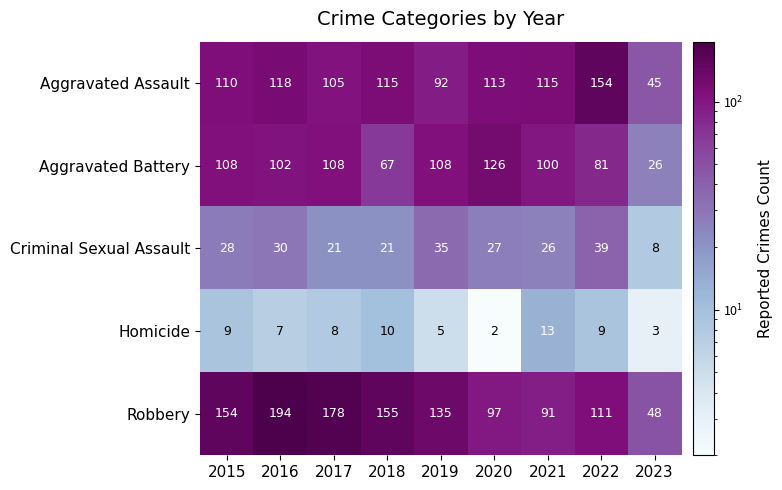

At which label is Robbery closest to 121?

2022